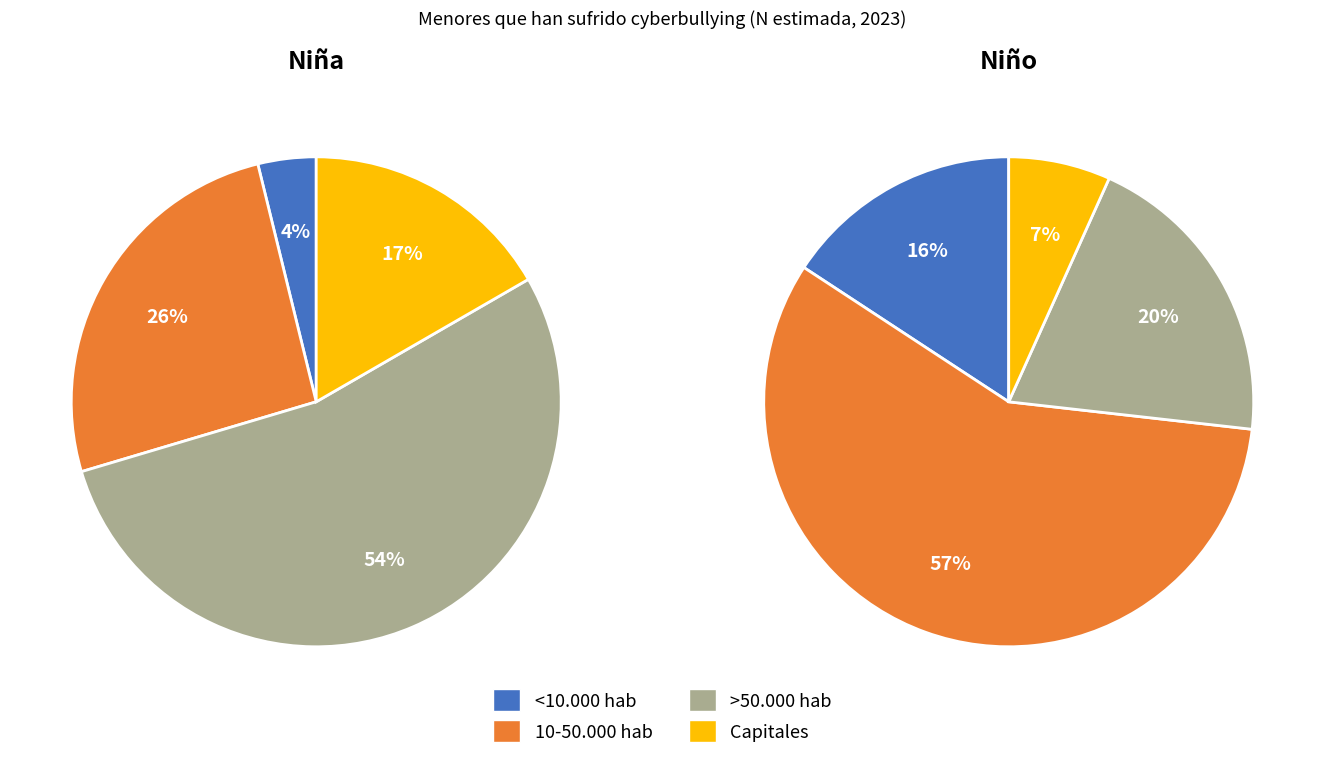

To the nearest percent, what is the difference between the >50.000 hab and <10.000 hab slice percentages?

50%